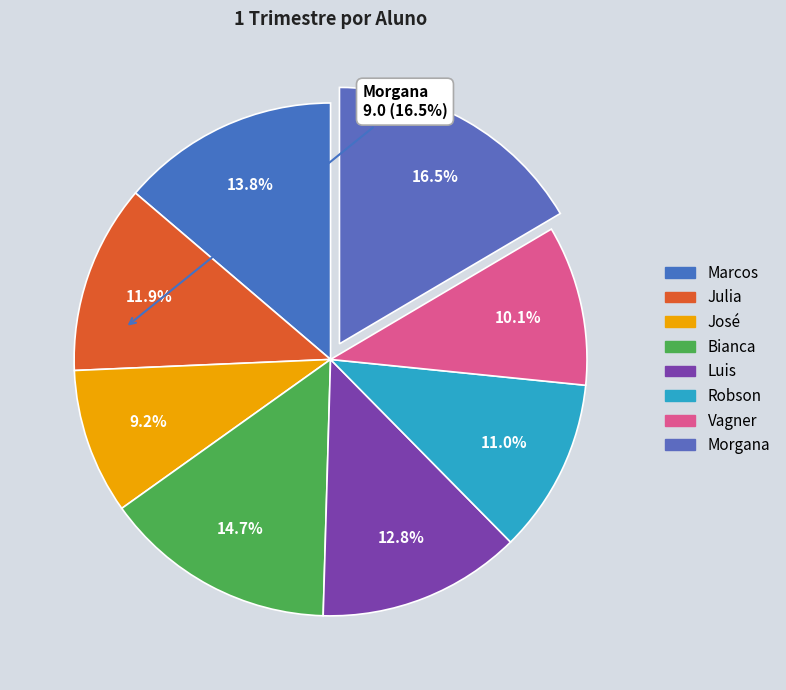

How many slices are in this pie chart?

8